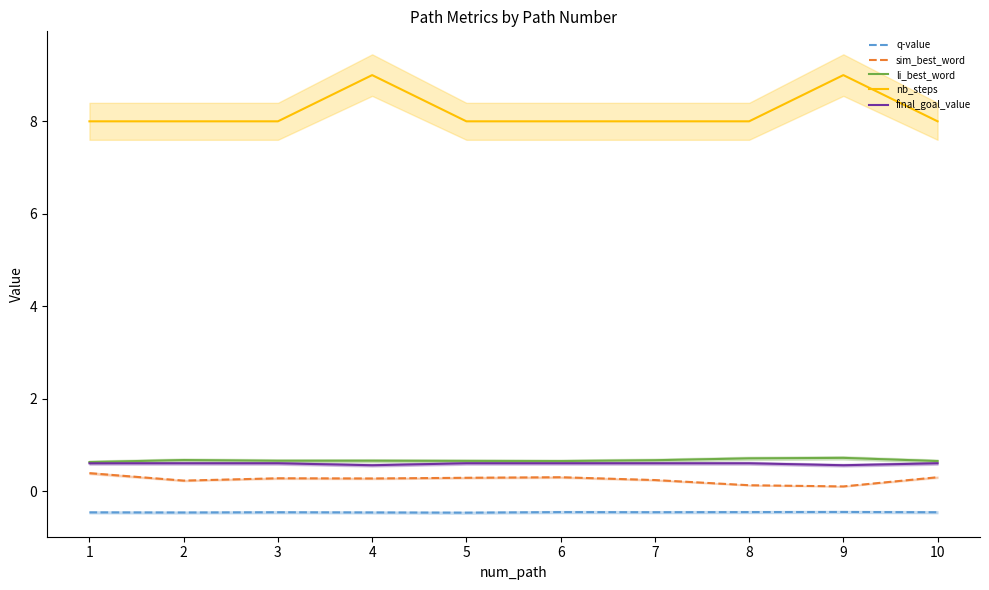

Reading left to right, transcribe all the data shown in this chart.

q-value: 1=-0.5	2=-0.5	3=-0.5	4=-0.5	5=-0.5	6=-0.5	7=-0.5	8=-0.5	9=-0.5	10=-0.5
sim_best_word: 1=0.4	2=0.2	3=0.3	4=0.3	5=0.3	6=0.3	7=0.2	8=0.1	9=0.1	10=0.3
li_best_word: 1=0.6	2=0.7	3=0.7	4=0.7	5=0.7	6=0.6	7=0.7	8=0.7	9=0.7	10=0.6
nb_steps: 1=8.0	2=8.0	3=8.0	4=9.0	5=8.0	6=8.0	7=8.0	8=8.0	9=9.0	10=8.0
final_goal_value: 1=0.6	2=0.6	3=0.6	4=0.6	5=0.6	6=0.6	7=0.6	8=0.6	9=0.6	10=0.6